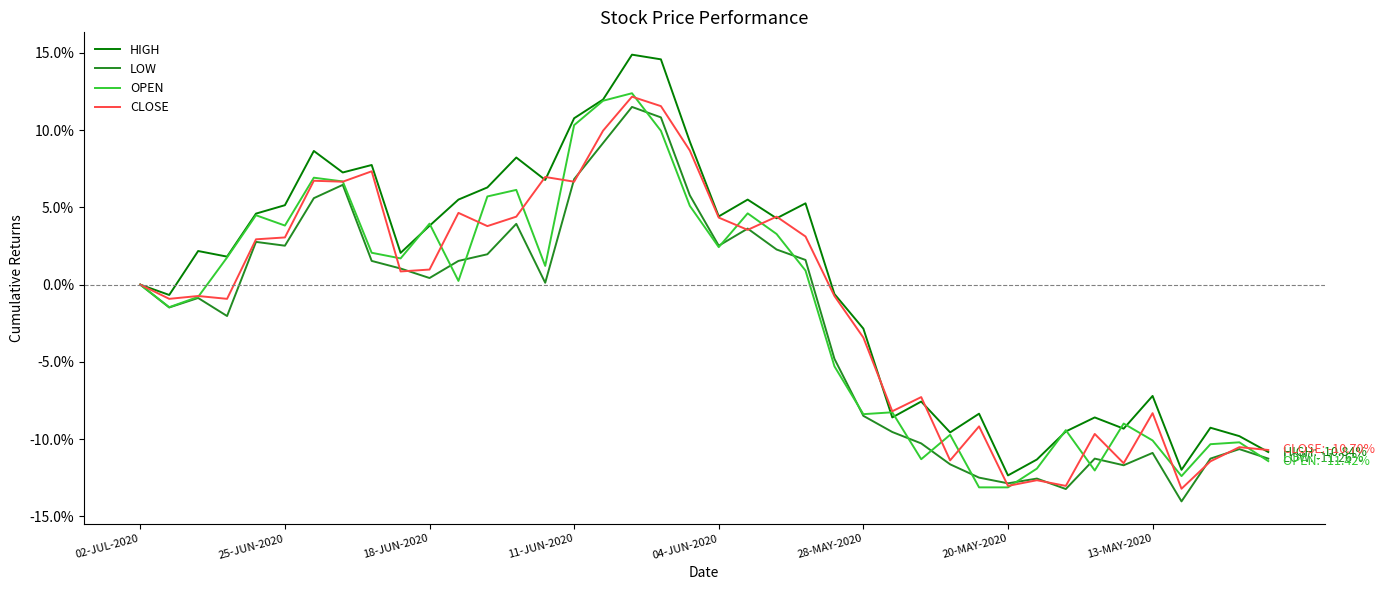

What is the maximum value for HIGH?

14.9